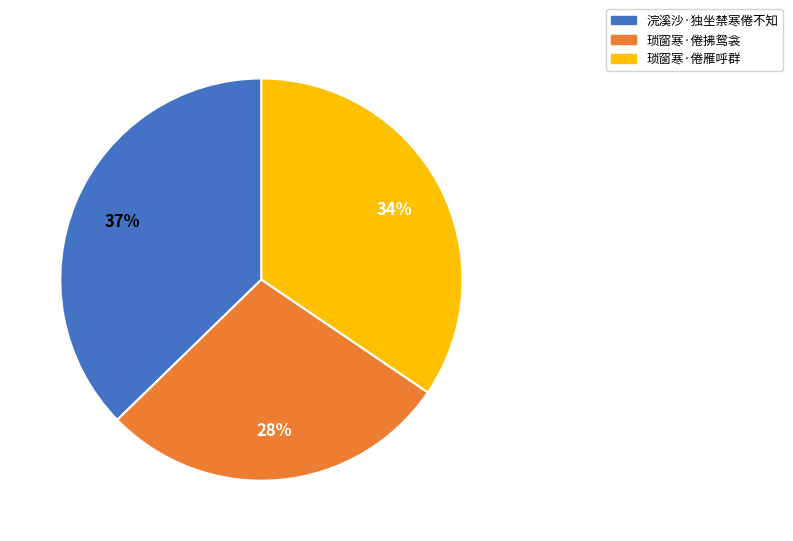

Rank the categories by value from lowest to highest.

琐窗寒·倦拂鸳衾, 琐窗寒·倦雁呼群, 浣溪沙·独坐禁寒倦不知